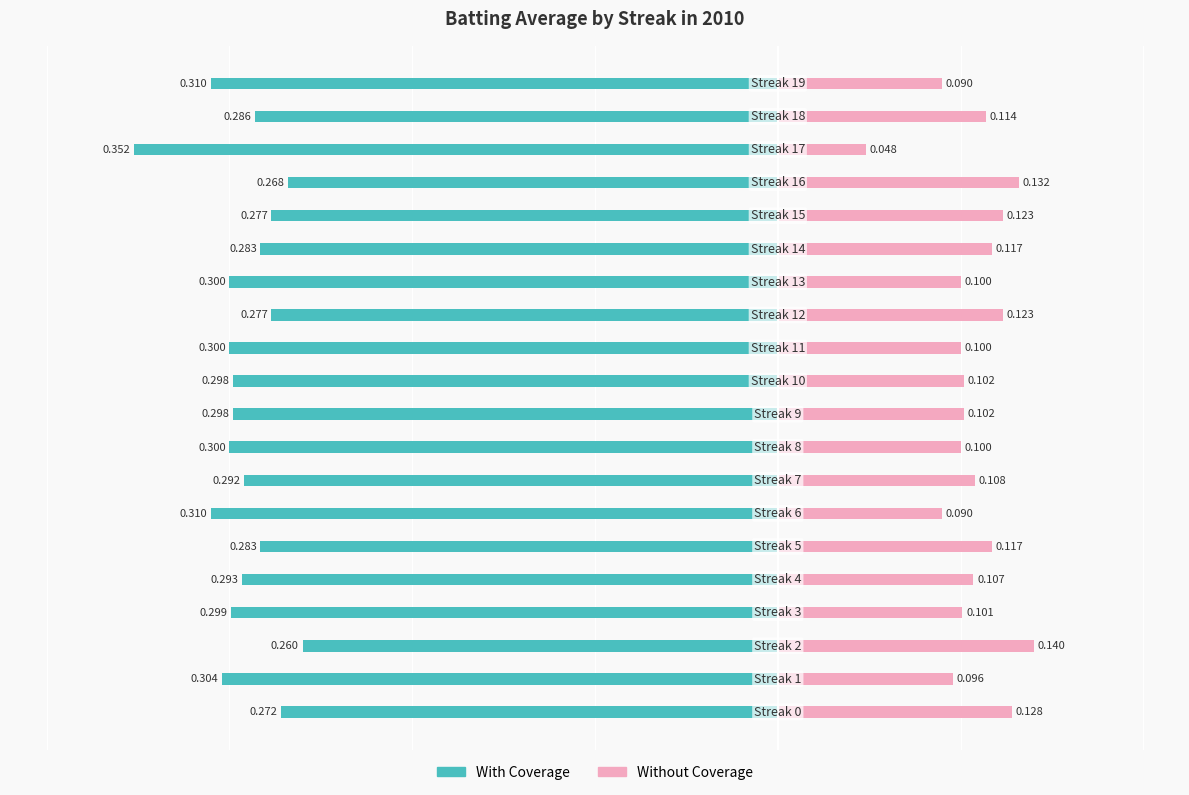

At which label is With Coverage closest to 0?

2